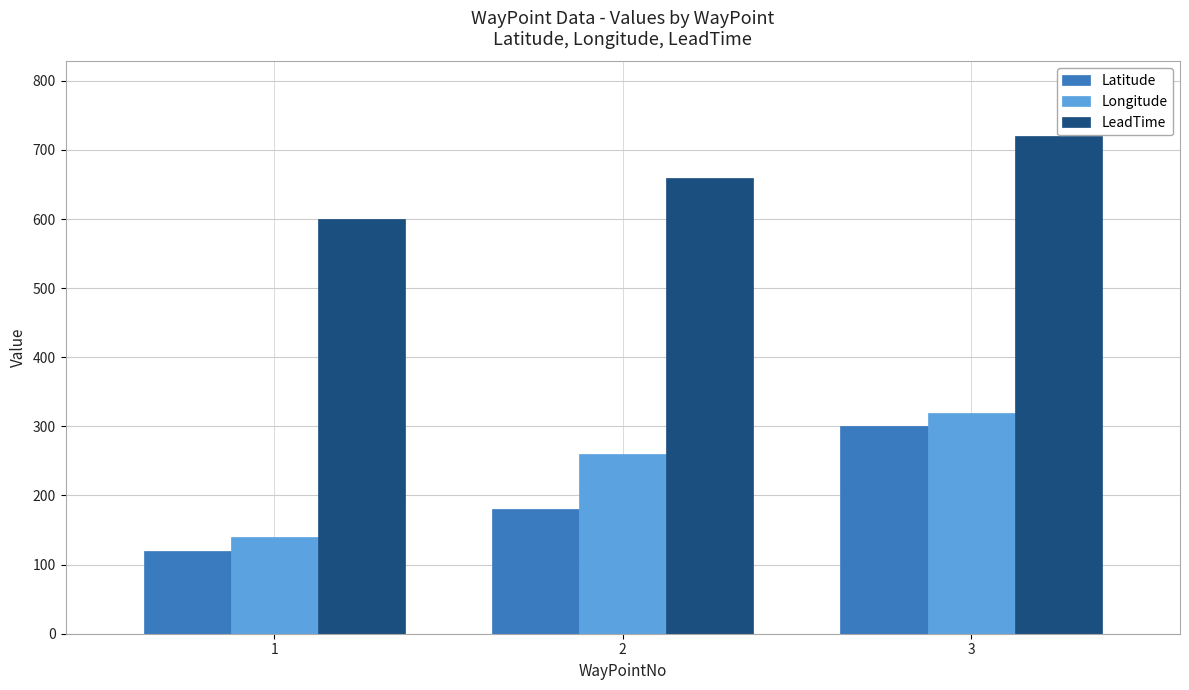

Reading right to left, transcribe all the data shown in this chart.

Latitude: 3=300	2=180	1=120
Longitude: 3=320	2=260	1=140
LeadTime: 3=720	2=660	1=600